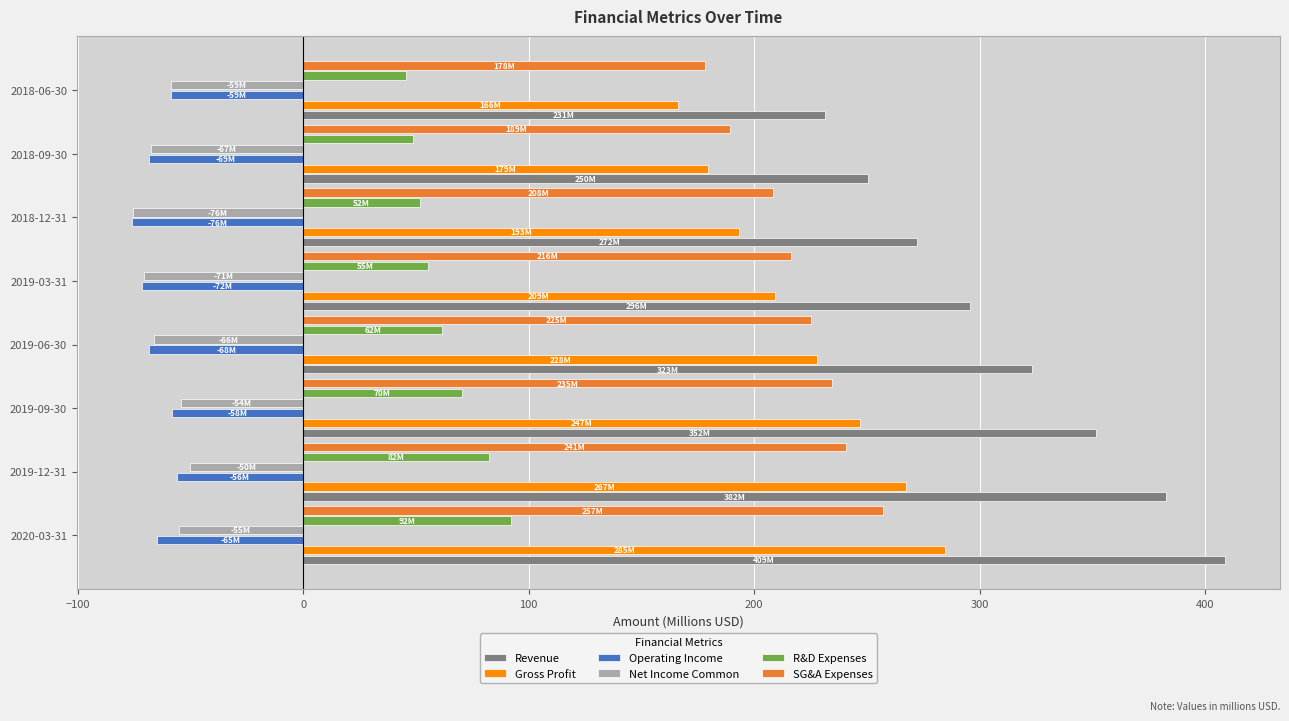

What is the difference between the second highest and second lowest values in the R&D Expenses series?

33.7